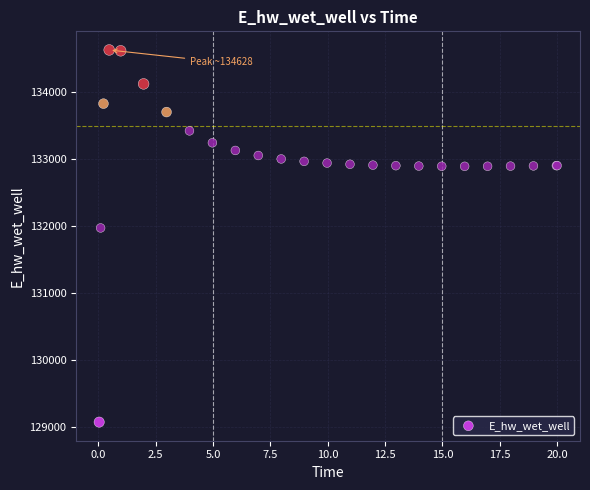

What Y value in the scatter plot is closest to 131849?

131970.3